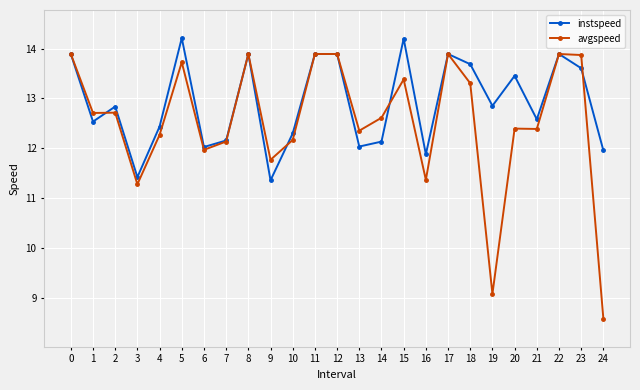

At how many categories does at least one series exceed 11?

25